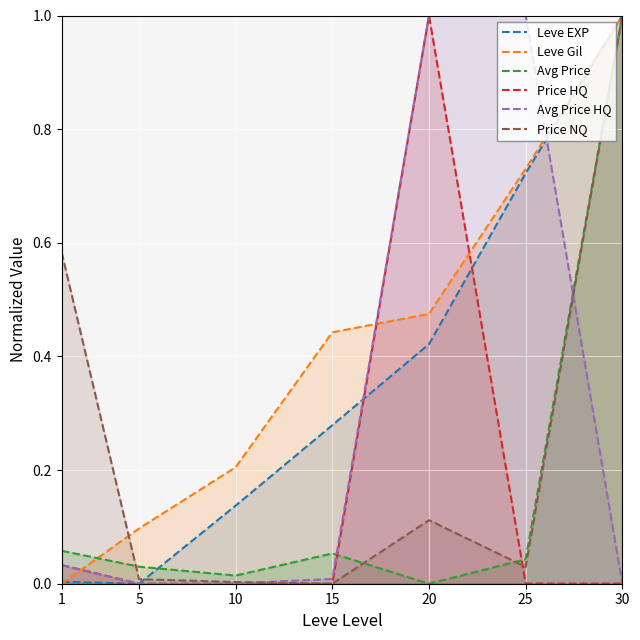

At which category is the sum across all series the highest?

30